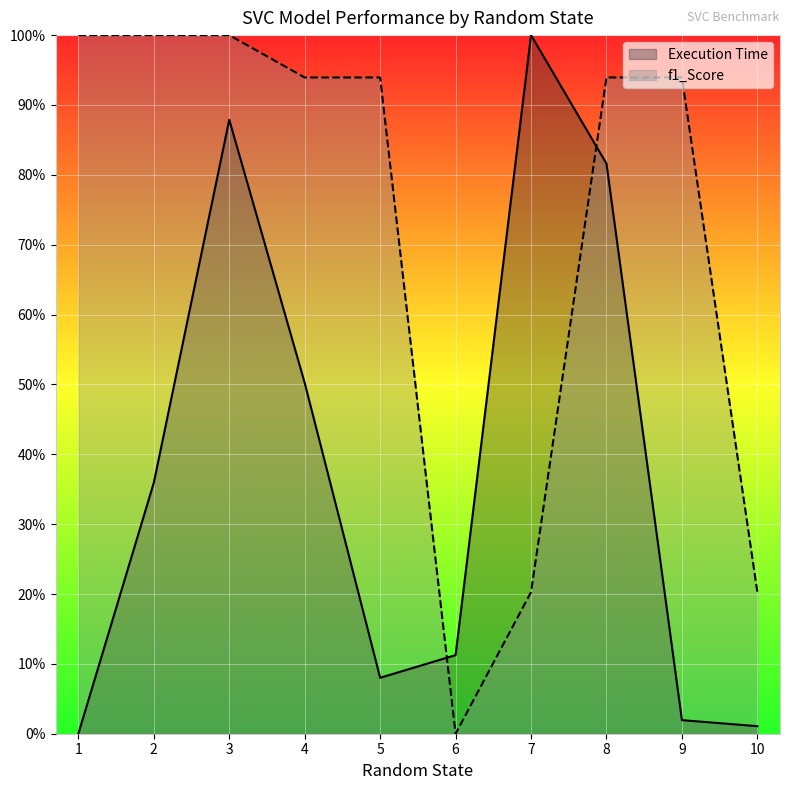

What is the difference between the highest and lowest values at 5.0?

0.9